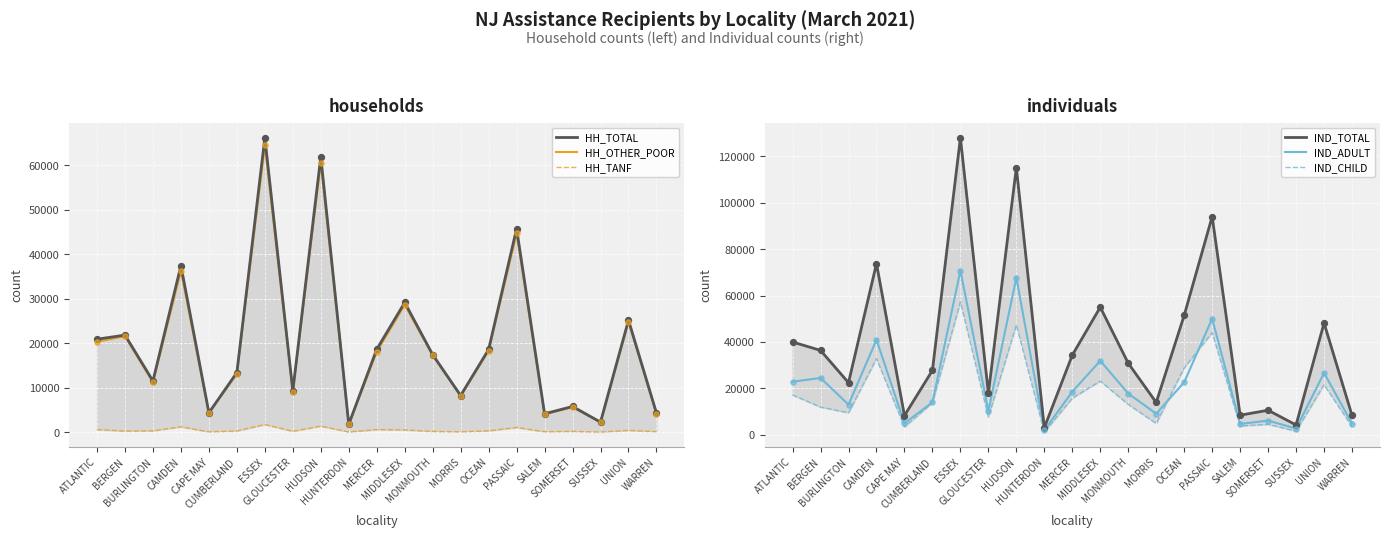

Is the value of IND_CHILD at GLOUCESTER greater than the value of HH_TANF at CAPE MAY?

Yes